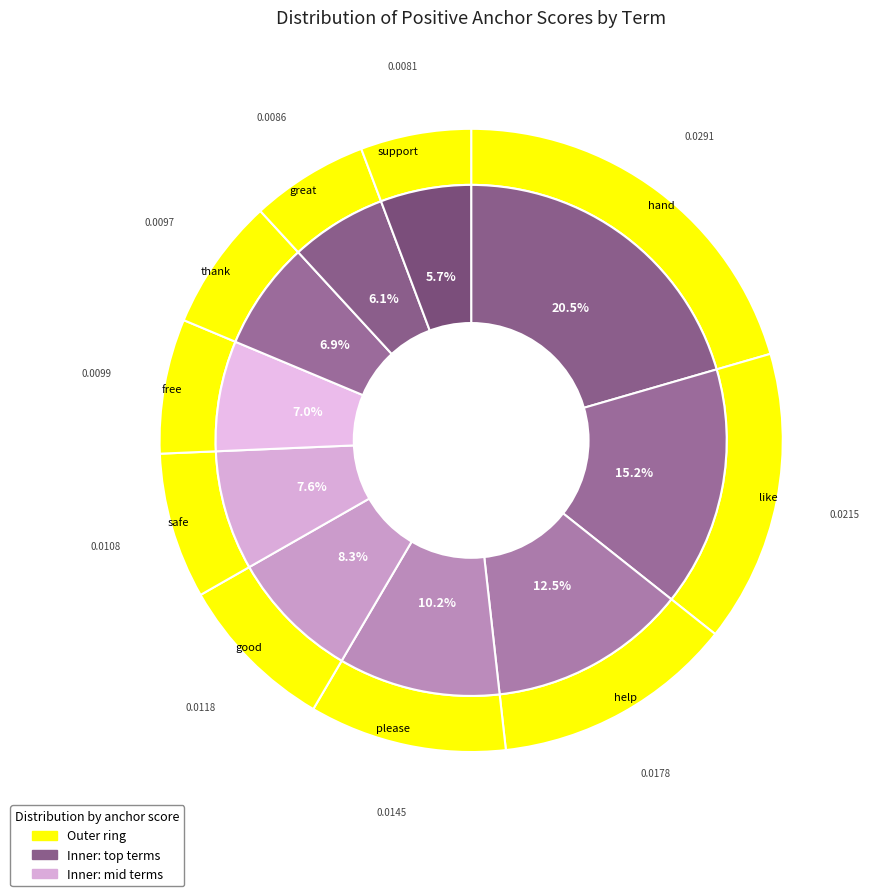

How many segments does this pie chart have?

10